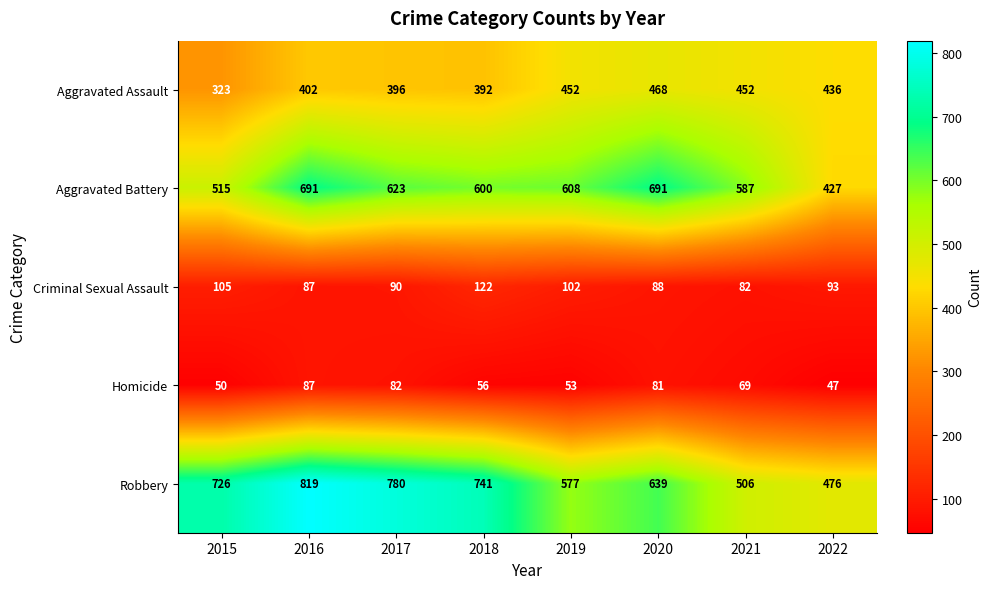

Which series has the widest spread of values?

Robbery